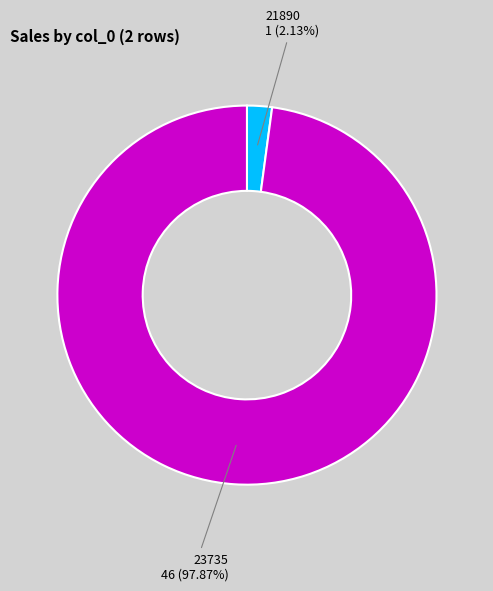

To the nearest percent, what portion does 23735 represent?

98%